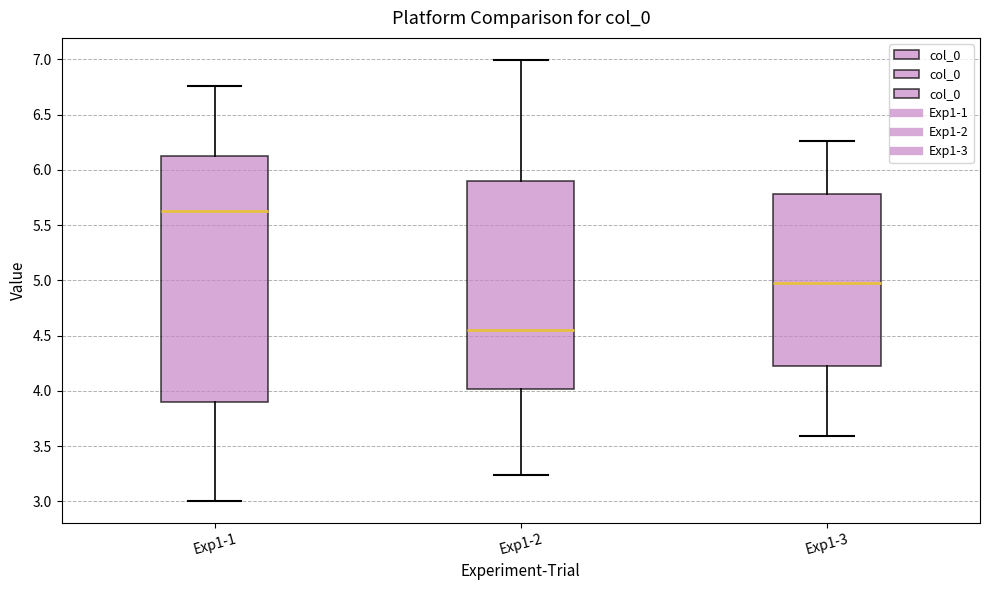

Reading left to right, transcribe this box plot: for each box, give where its median line is, the range the box spans, and where its two whiskers end, as read against the y-axis. The values are not printed on the chart, so give them approximately, as read against the axis.

Exp1-1: median 5.65, box 3.90 to 6.15, whiskers 3.00 to 6.75
Exp1-2: median 4.55, box 4.00 to 5.90, whiskers 3.25 to 7.00
Exp1-3: median 4.95, box 4.25 to 5.80, whiskers 3.60 to 6.25